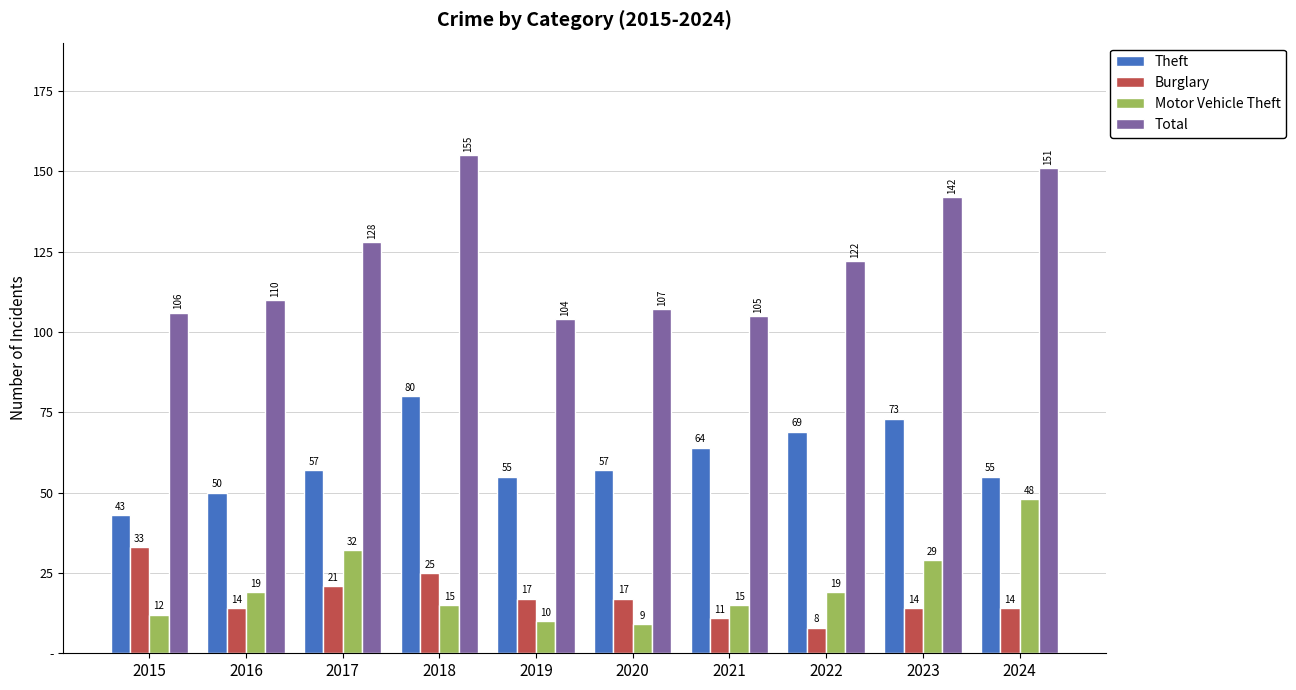

The Theft series shows 16 at 2015. True or false?

False